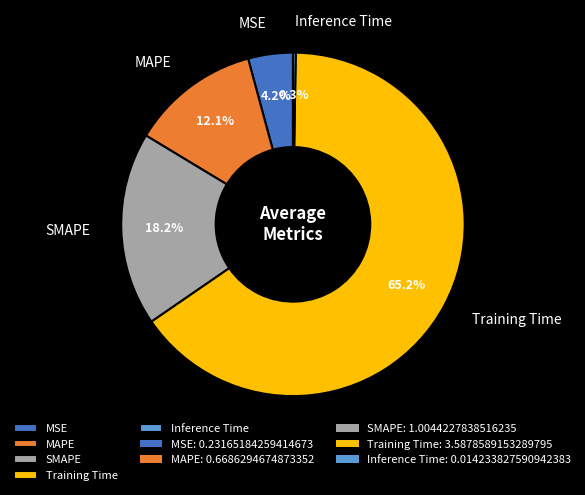

To the nearest percent, what is the average slice percentage?

20%